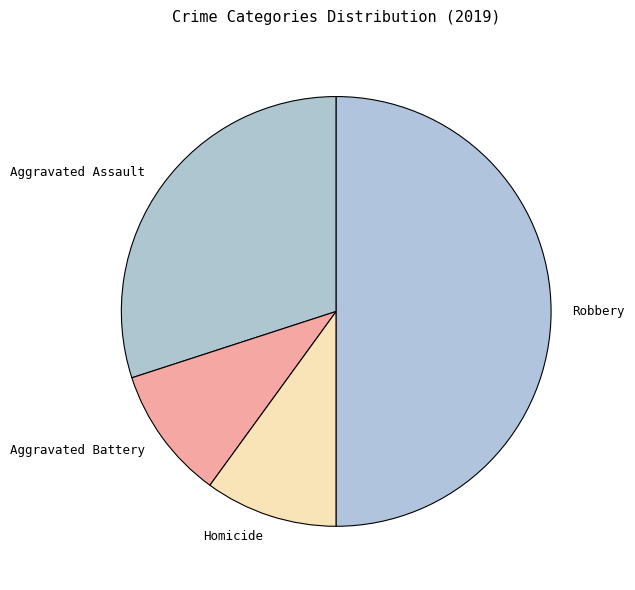

Does Aggravated Assault represent more than half of the total?

No